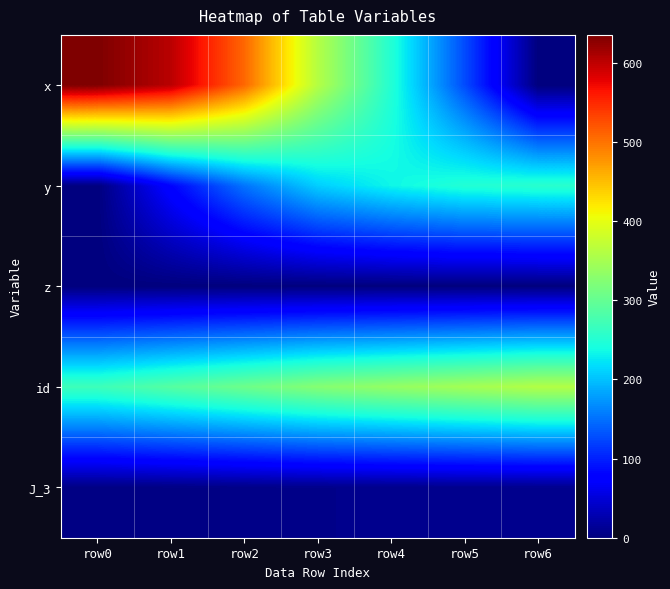

Reading left to right, what are all the values shown in this chart?

x: row0=635.0	row1=602.4	row2=508.0	row3=361.5	row4=249.4	row5=127.3	row6=0.0
y: row0=0.0	row1=80.3	row2=152.4	row3=208.8	row4=233.6	row5=248.8	row6=254.0
z: row0=0.0	row1=0.0	row2=0.0	row3=0.0	row4=0.0	row5=0.0	row6=0.0
id: row0=270.0	row1=288.4	row2=306.9	row3=325.3	row4=336.9	row5=348.4	row6=360.0
J_3: row0=3.1	row1=3.9	row2=5.5	row3=7.2	row4=8.1	row5=8.5	row6=8.6